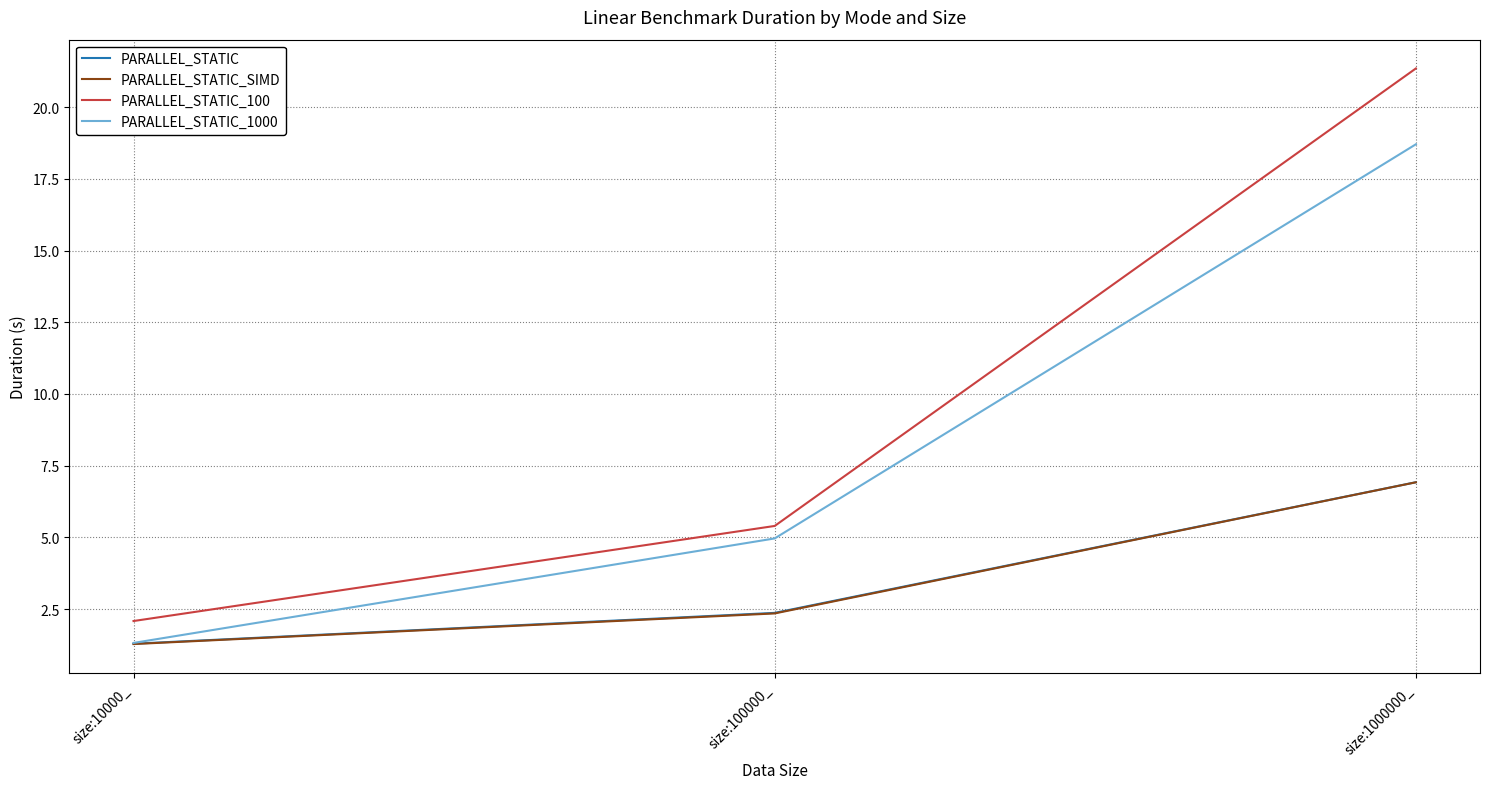

What are all the series names shown in the legend?

PARALLEL_STATIC, PARALLEL_STATIC_SIMD, PARALLEL_STATIC_100, PARALLEL_STATIC_1000